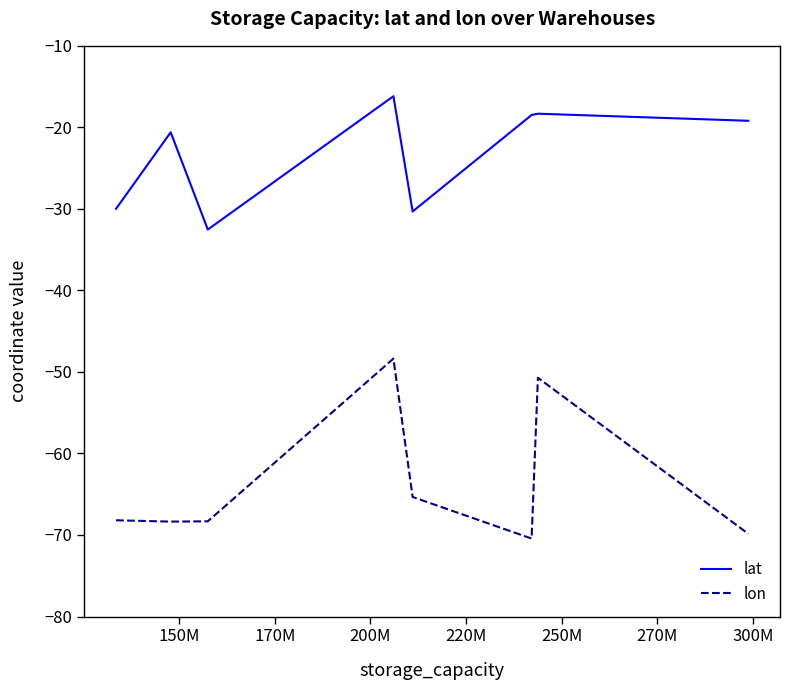

Rank the series by their average value, from lowest to highest.

lon, lat